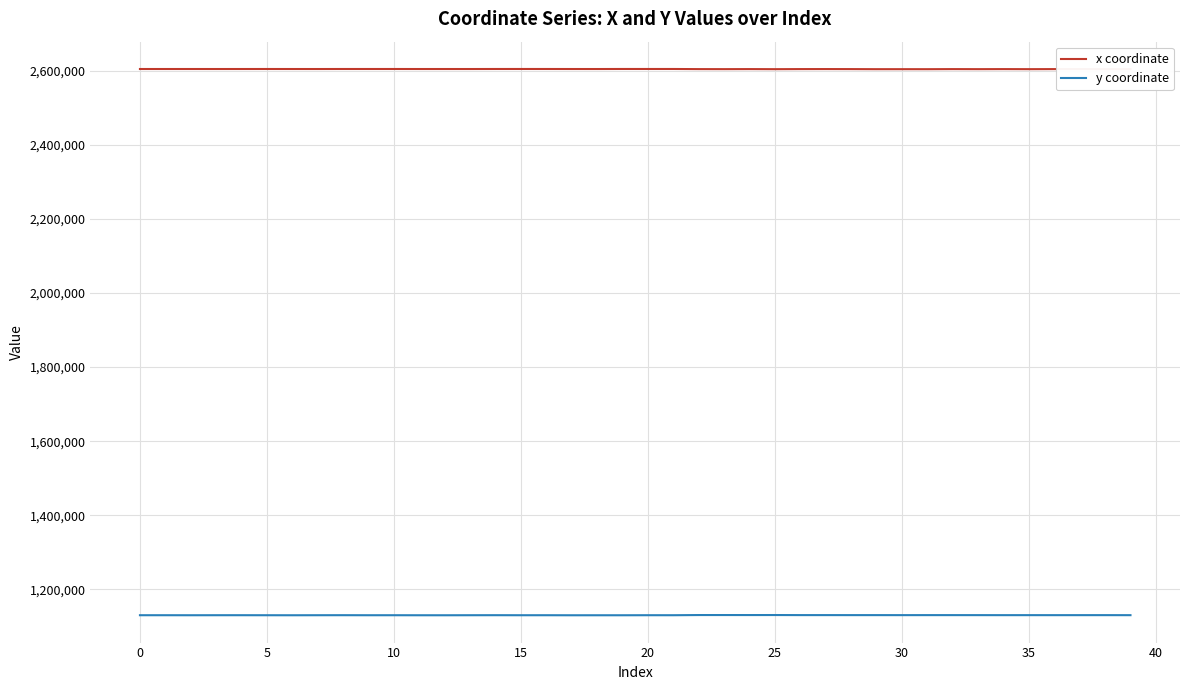

Rank the series by their average value, from highest to lowest.

x coordinate, y coordinate